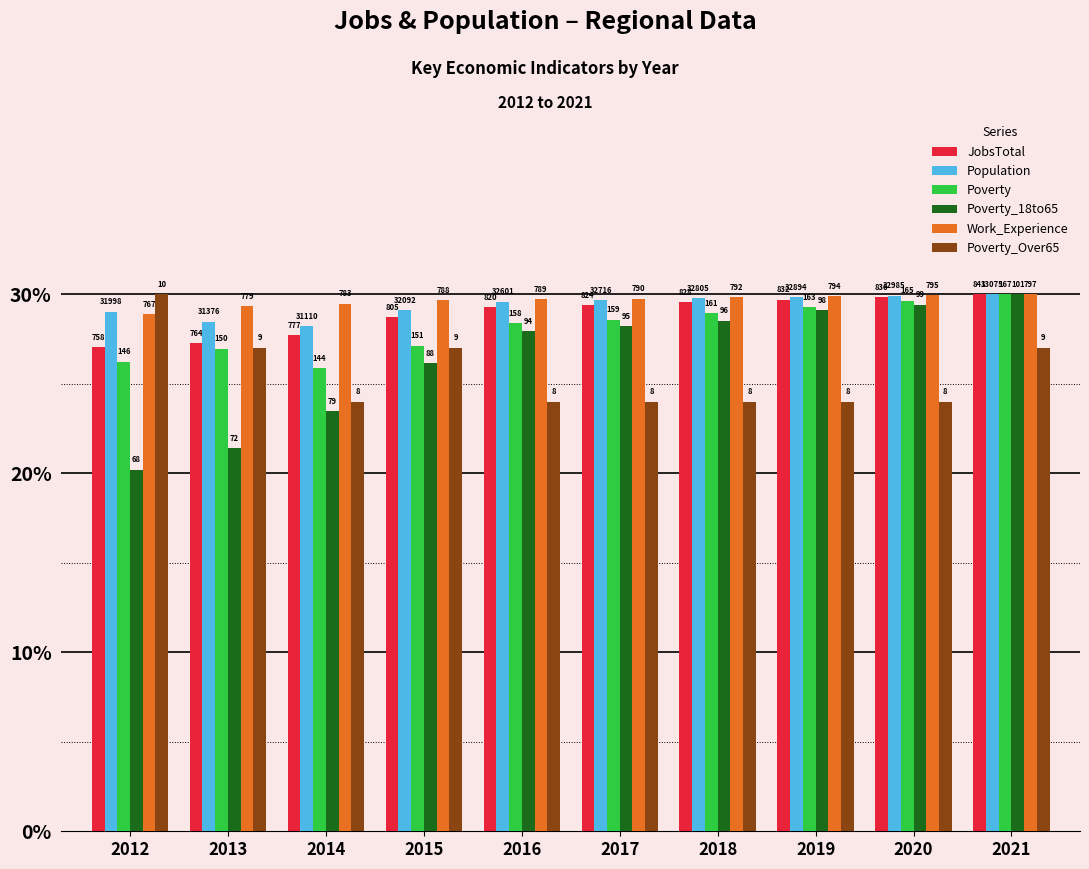

How many groups of bars are there?

10